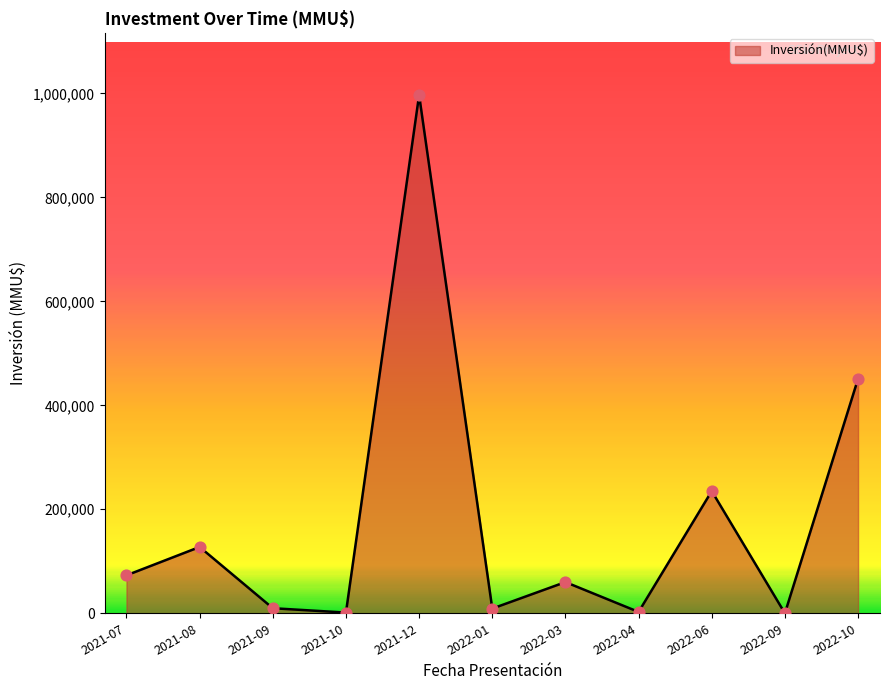

What is the ratio of the value at 2022-01 to the value at 2022-04?

3.5